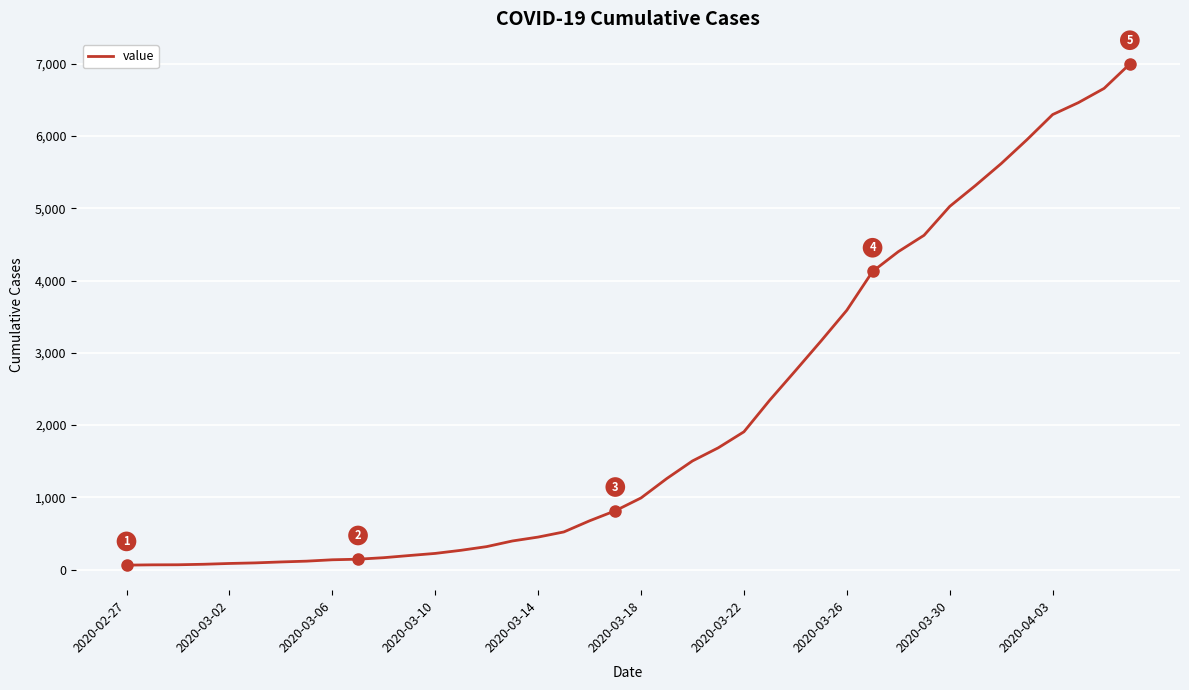

What is the greatest value displayed?

6995